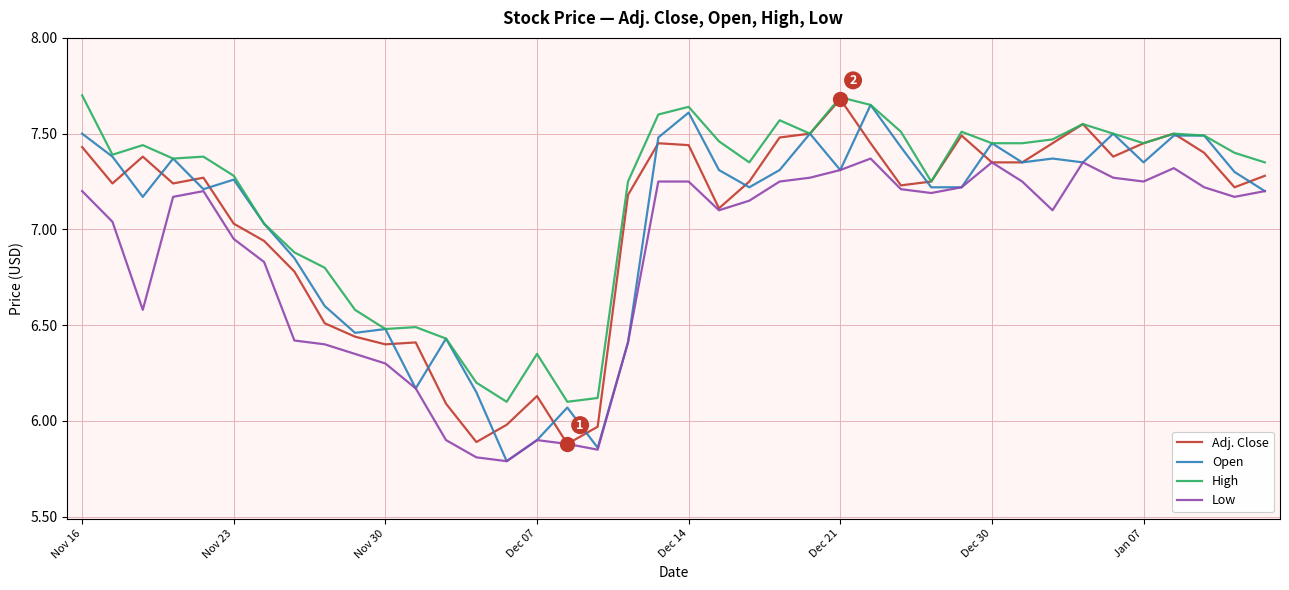

Which series has the largest total across all categories?

High